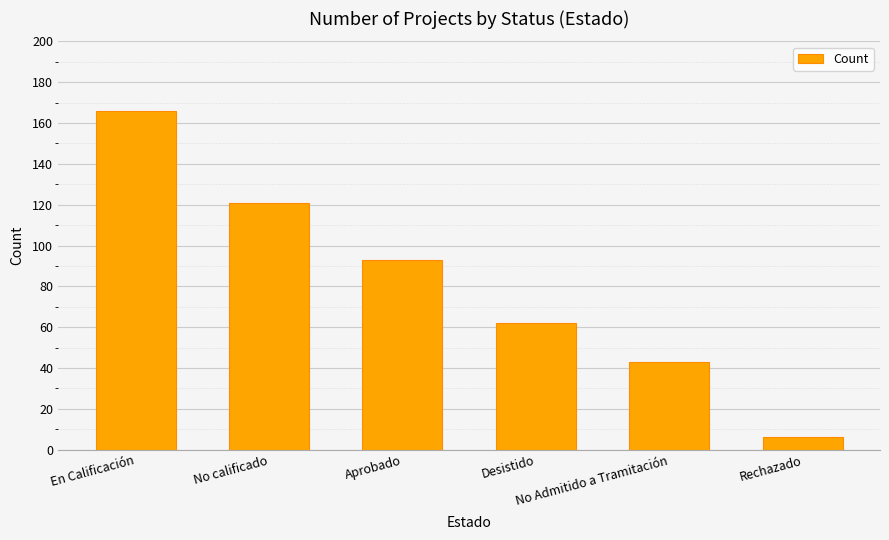

What is the maximum value shown in the chart?

166